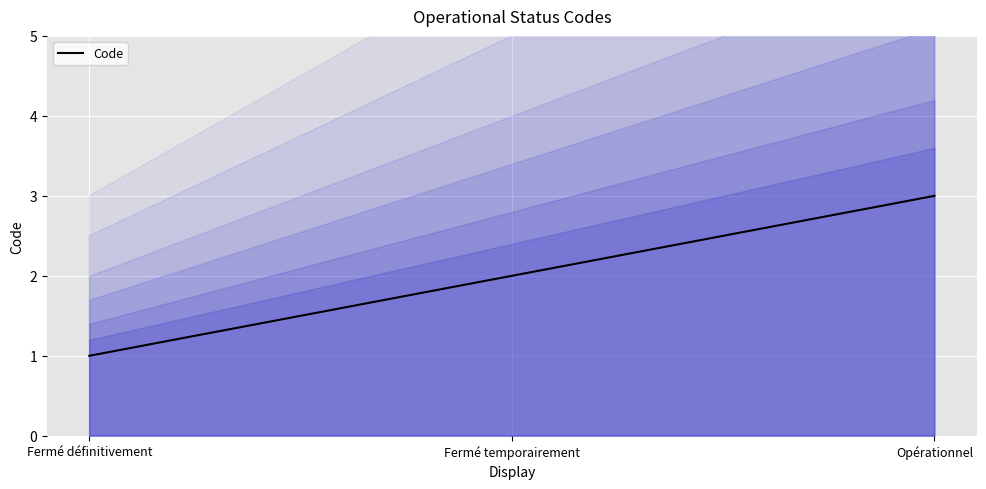

What is the value of the 1st point from the left?

1